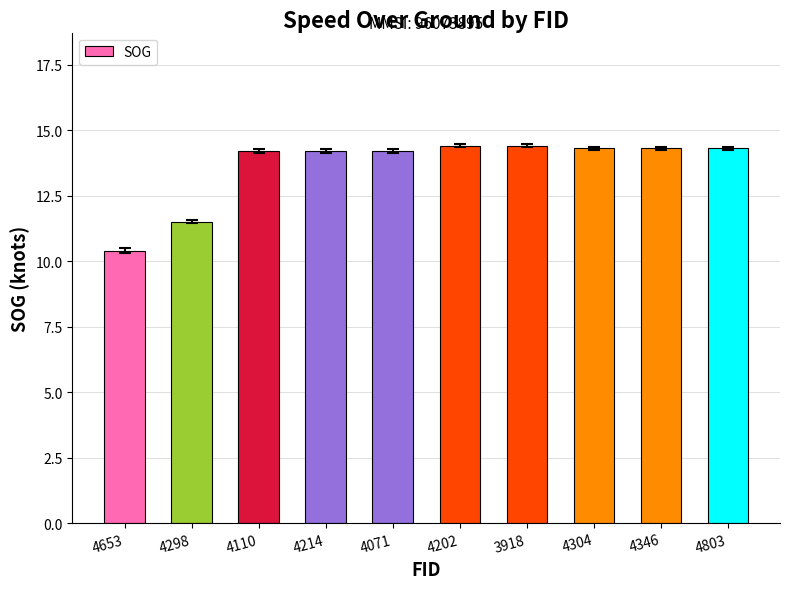

How many series are shown in this chart?

1